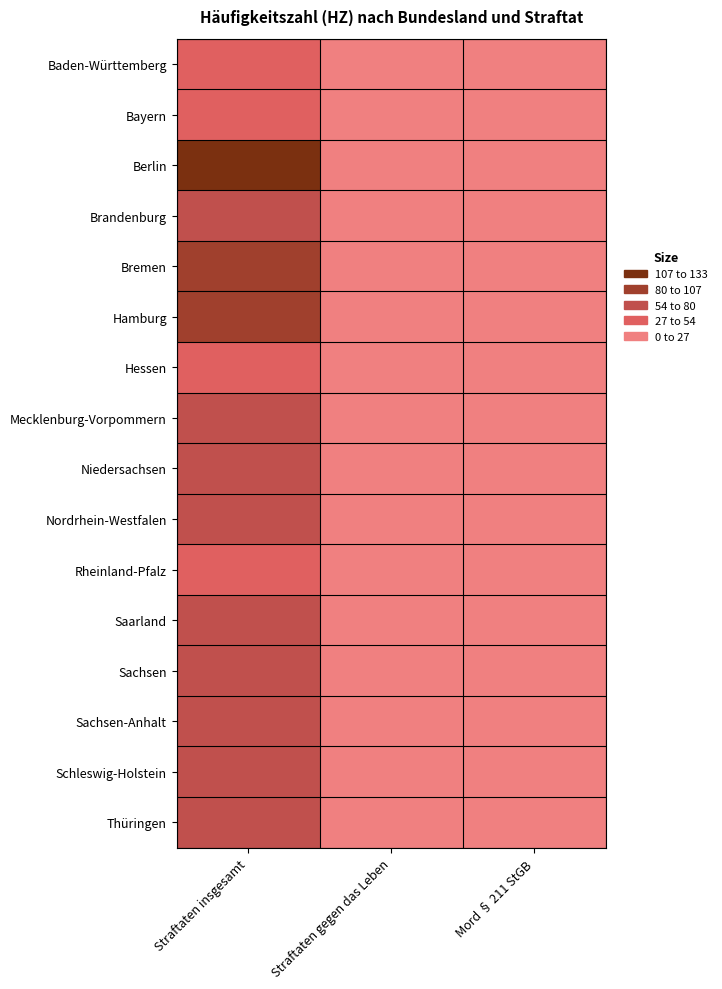

Reading left to right, list all the values displayed in this chart.

Baden-Württemberg: Straftaten insgesamt=43.8	Straftaten gegen das Leben=0.0	Mord § 211 StGB=0.0
Bayern: Straftaten insgesamt=41.7	Straftaten gegen das Leben=0.0	Mord § 211 StGB=0.0
Berlin: Straftaten insgesamt=125.3	Straftaten gegen das Leben=0.0	Mord § 211 StGB=0.0
Brandenburg: Straftaten insgesamt=59.5	Straftaten gegen das Leben=0.0	Mord § 211 StGB=0.0
Bremen: Straftaten insgesamt=104.5	Straftaten gegen das Leben=0.1	Mord § 211 StGB=0.0
Hamburg: Straftaten insgesamt=101.0	Straftaten gegen das Leben=0.0	Mord § 211 StGB=0.0
Hessen: Straftaten insgesamt=51.9	Straftaten gegen das Leben=0.0	Mord § 211 StGB=0.0
Mecklenburg-Vorpommern: Straftaten insgesamt=58.6	Straftaten gegen das Leben=0.0	Mord § 211 StGB=0.0
Niedersachsen: Straftaten insgesamt=57.9	Straftaten gegen das Leben=0.0	Mord § 211 StGB=0.0
Nordrhein-Westfalen: Straftaten insgesamt=67.6	Straftaten gegen das Leben=0.0	Mord § 211 StGB=0.0
Rheinland-Pfalz: Straftaten insgesamt=52.2	Straftaten gegen das Leben=0.0	Mord § 211 StGB=0.0
Saarland: Straftaten insgesamt=61.5	Straftaten gegen das Leben=0.0	Mord § 211 StGB=0.0
Sachsen: Straftaten insgesamt=58.6	Straftaten gegen das Leben=0.0	Mord § 211 StGB=0.0
Sachsen-Anhalt: Straftaten insgesamt=72.9	Straftaten gegen das Leben=0.0	Mord § 211 StGB=0.0
Schleswig-Holstein: Straftaten insgesamt=67.1	Straftaten gegen das Leben=0.0	Mord § 211 StGB=0.0
Thüringen: Straftaten insgesamt=57.1	Straftaten gegen das Leben=0.0	Mord § 211 StGB=0.0